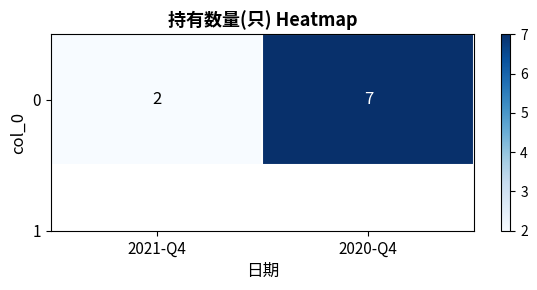

What is the ratio of the value at 2020-Q4 to the value at 2021-Q4?

3.5